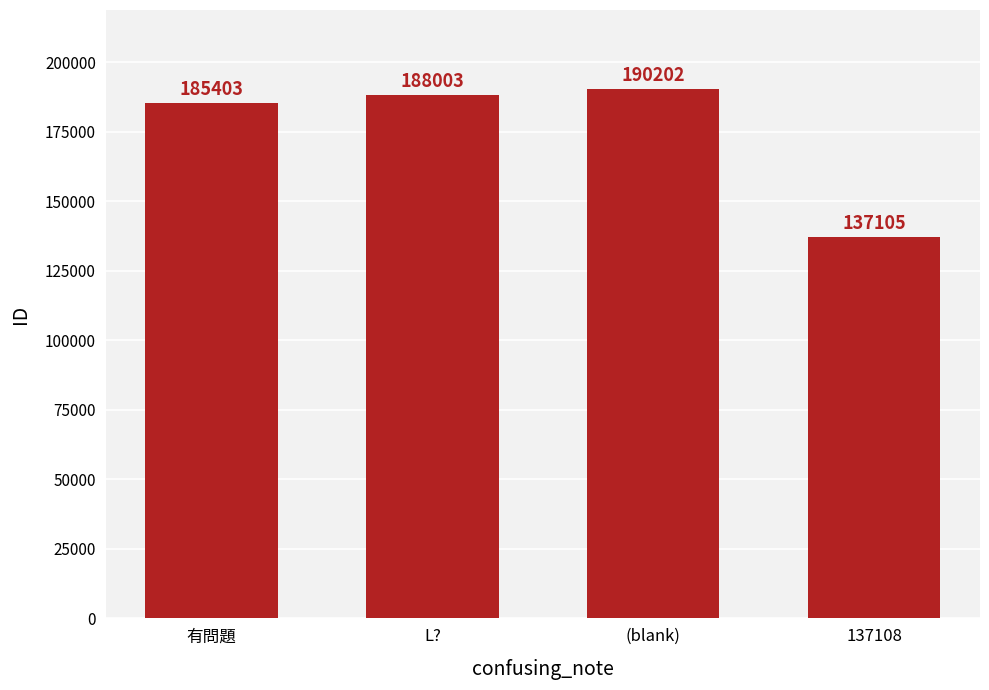

True or false: the data shows 80931 at 137108.

False